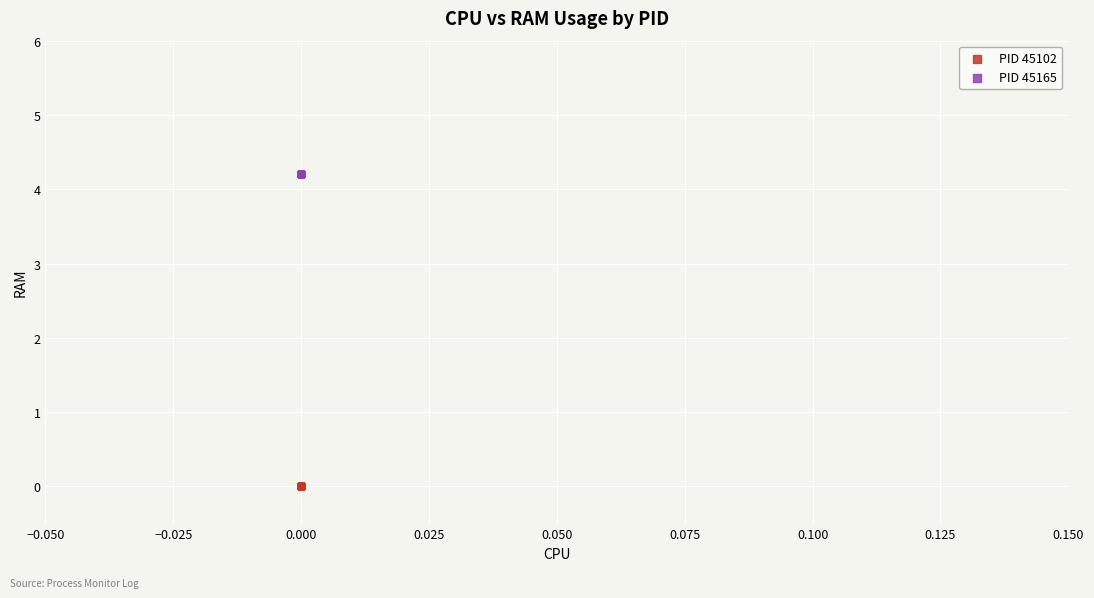

Which series contains the lowest Y value?

PID 45102